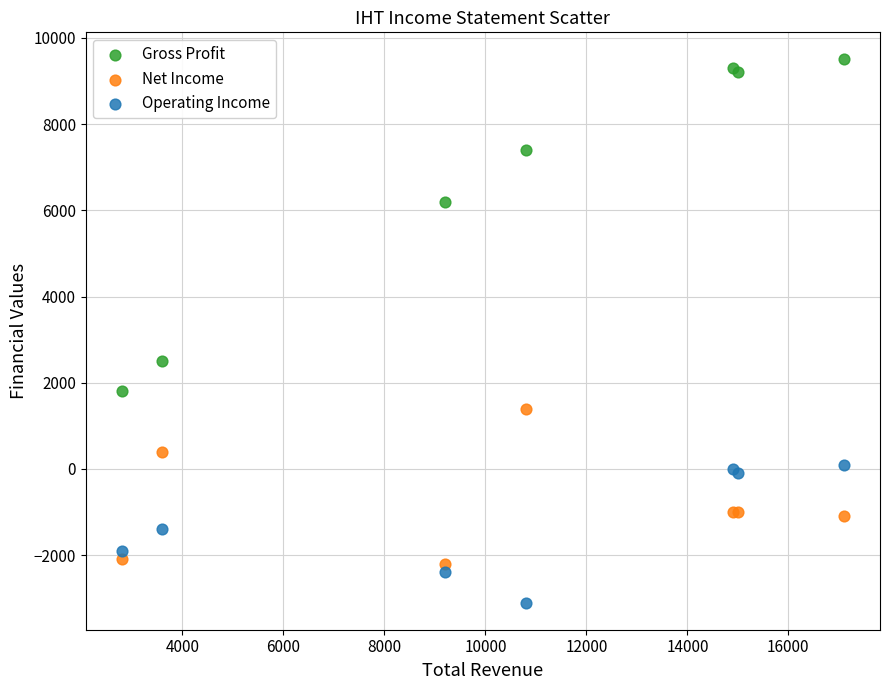

What is the X range (max minus min) for the scatter plot?

14300